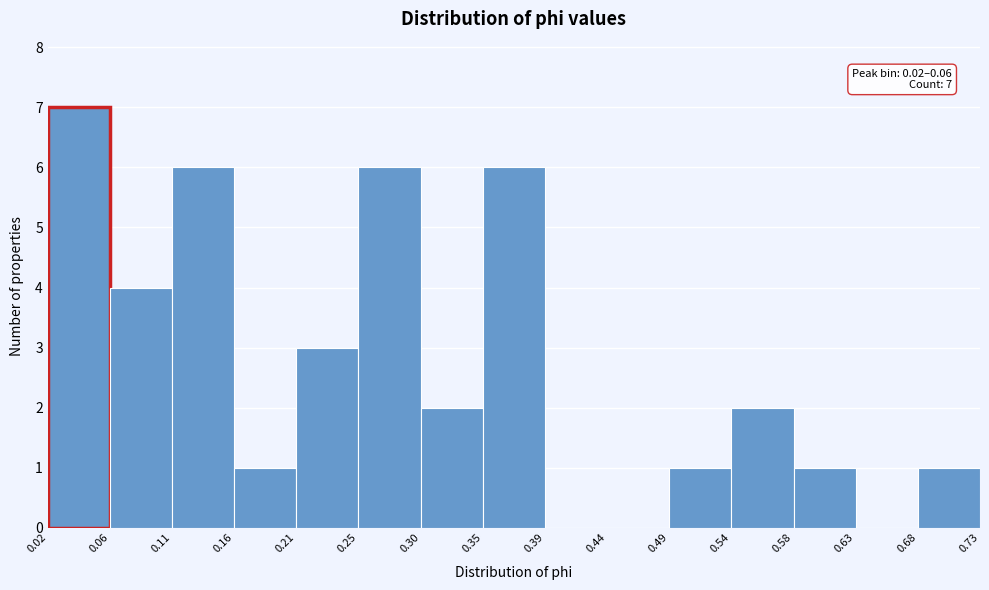

Over which range of the x-axis is the bar tallest?

0.02 to 0.06